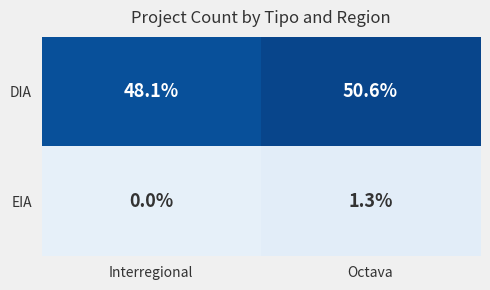

Read the DIA value at Octava.

50.6